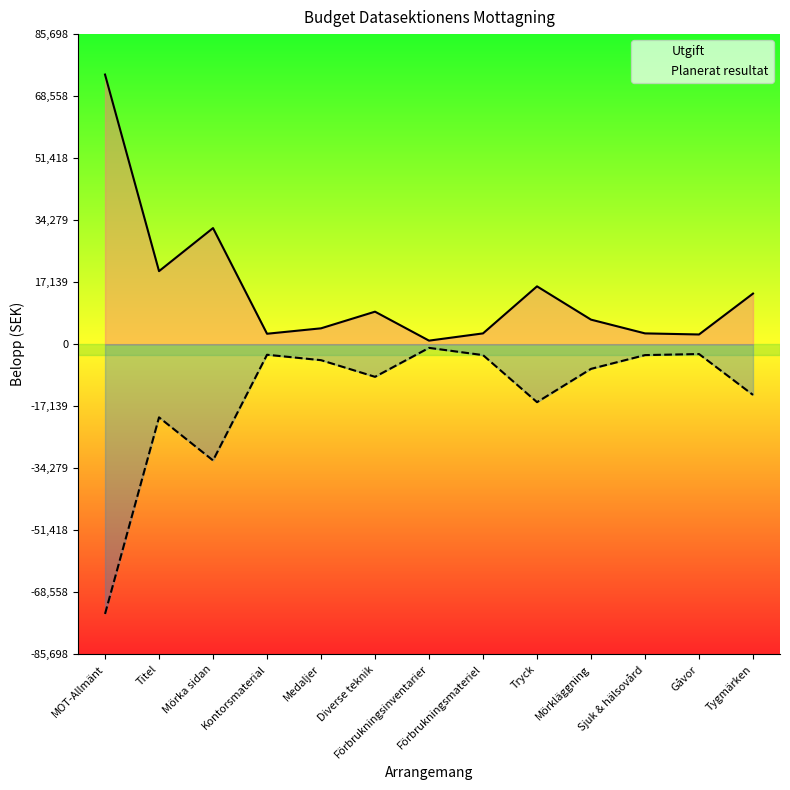

List the series in order of their overall mean, lowest first.

Planerat resultat, Utgift